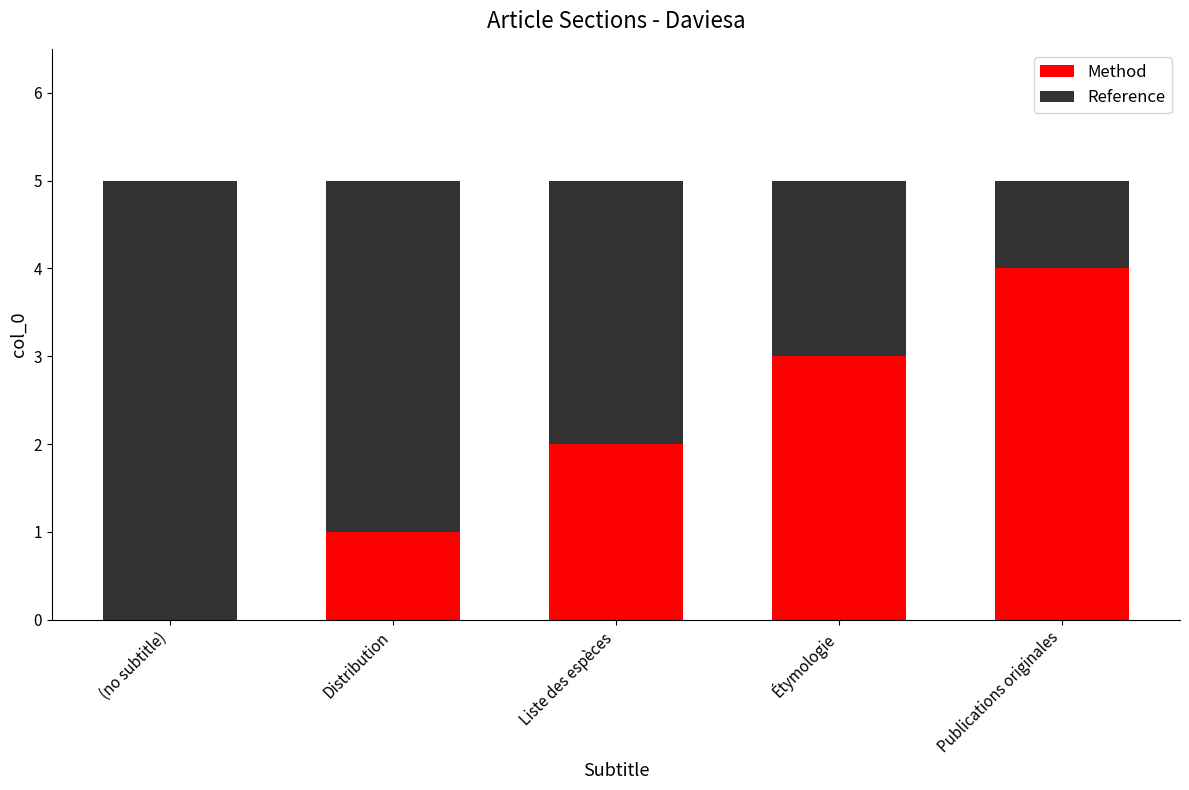

The Method series shows 3 at Étymologie. True or false?

True